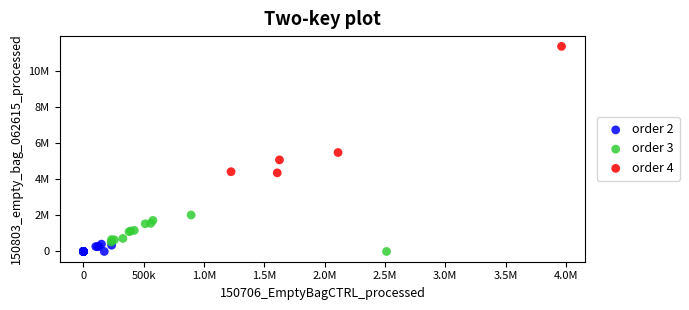

What are all the series names shown in the legend?

order 2, order 3, order 4